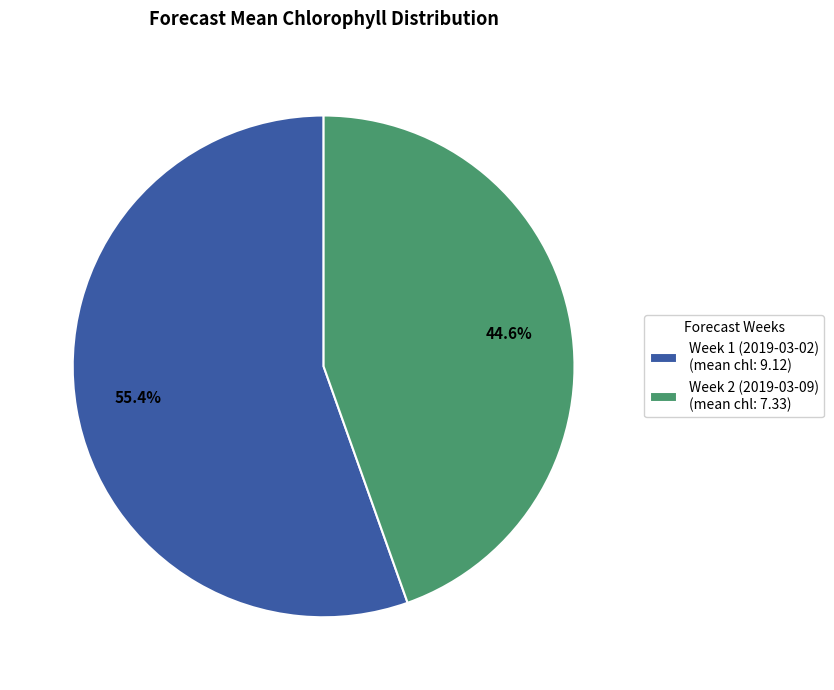

Rank the categories by value from lowest to highest.

Week 2 (2019-03-09), Week 1 (2019-03-02)